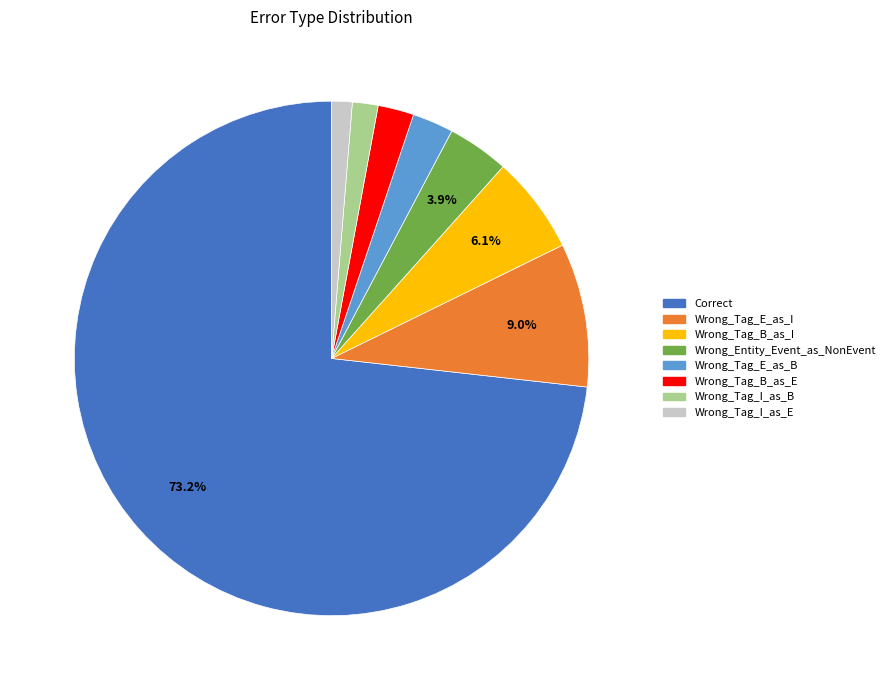

Do Wrong_Tag_I_as_E and Wrong_Tag_E_as_B together represent more than half of the pie?

No